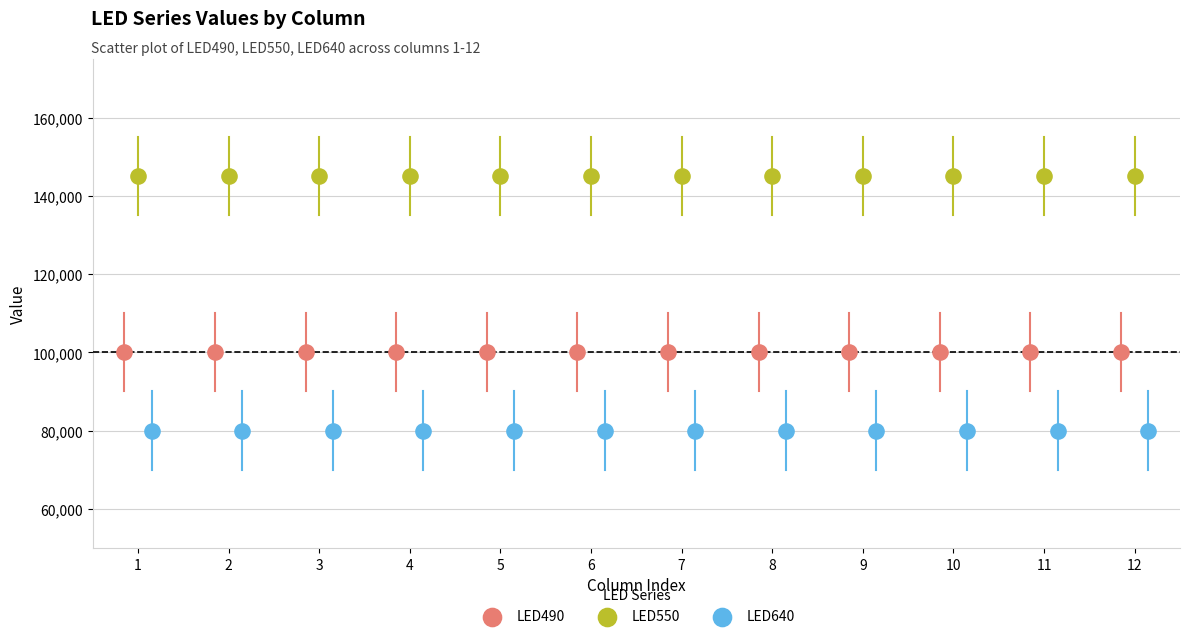

What are all the series names shown in the legend?

LED490, LED550, LED640